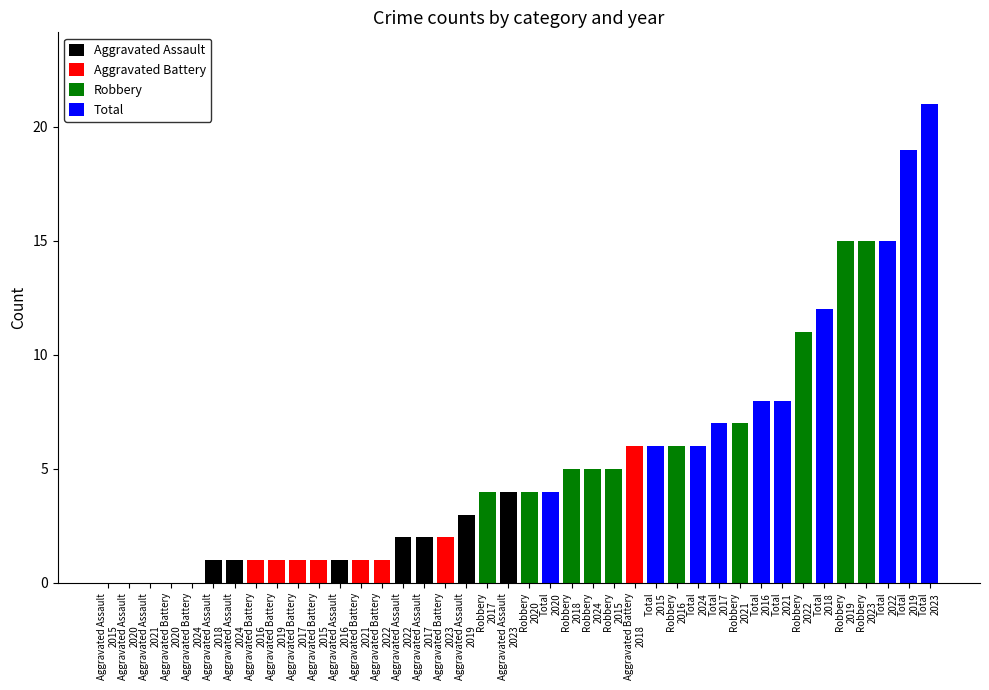

Is the value of Aggravated Battery at 2020 greater than the value of Aggravated Assault at 2018?

No